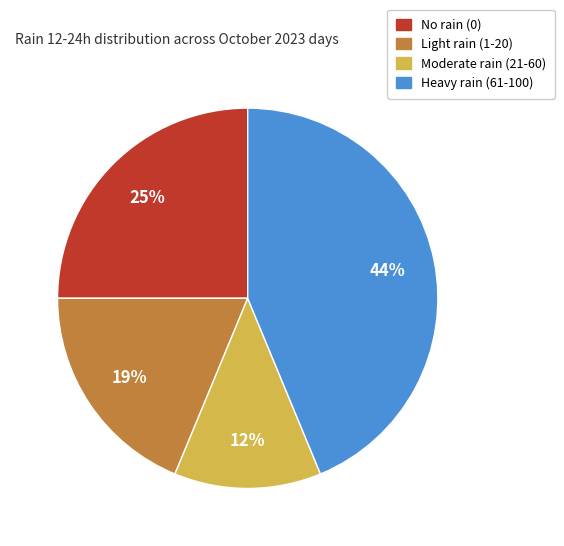

How many slices are in this pie chart?

4